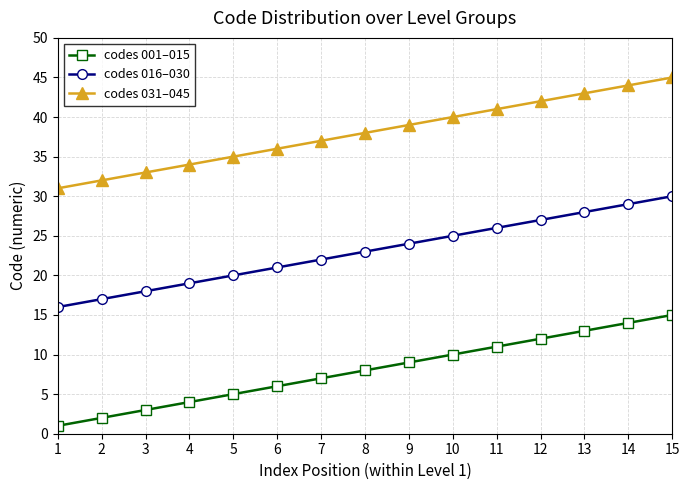

How many values in the codes 031–045 series are below 38?

7